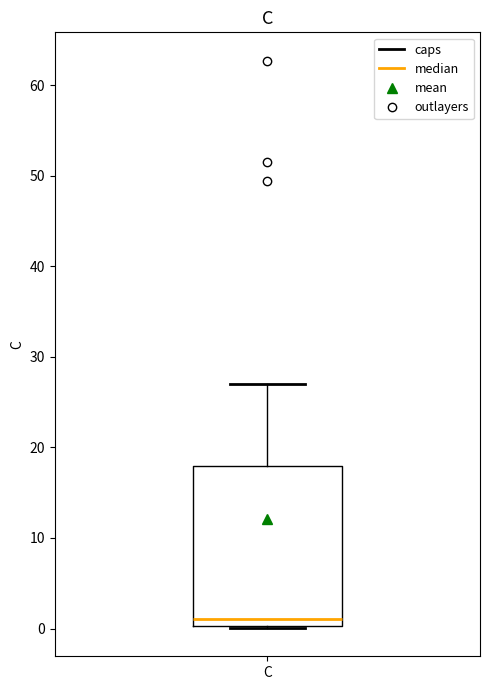

Read this box plot against the y-axis: the position of the median line, the range covered by the box, and the ends of both whiskers. The values are not printed on the chart, so give them approximately, as read against the axis.

median 1, box 0 to 18, whiskers 0 to 27